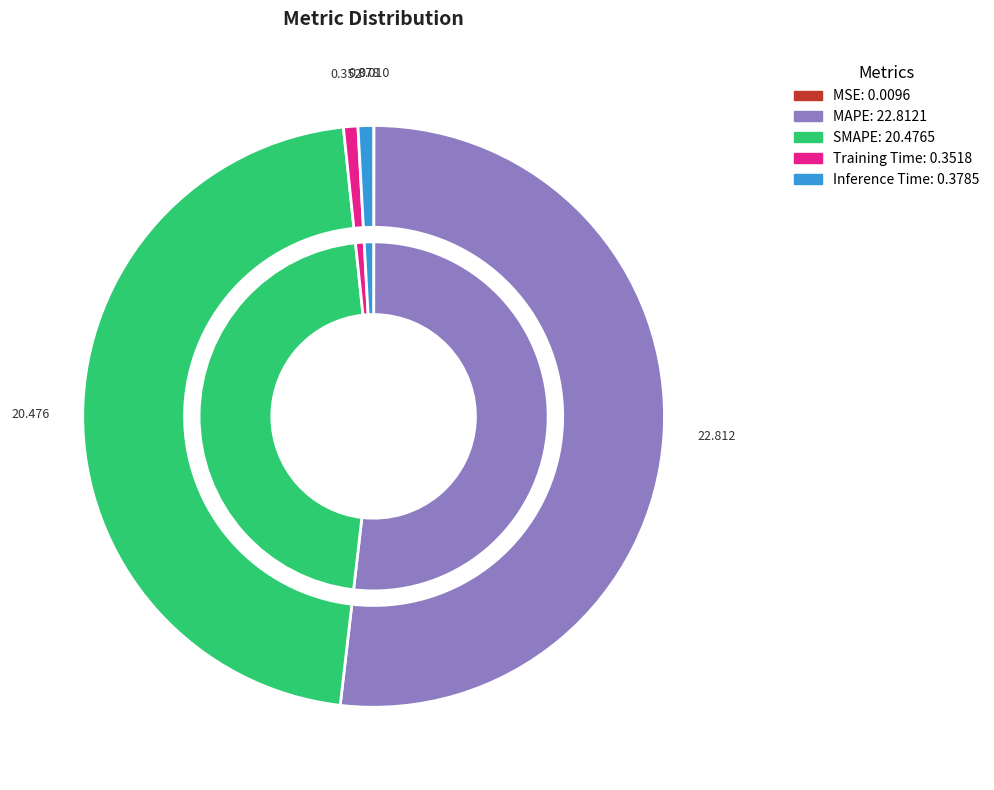

What percentage is the MAPE slice, to the nearest percent?

52%